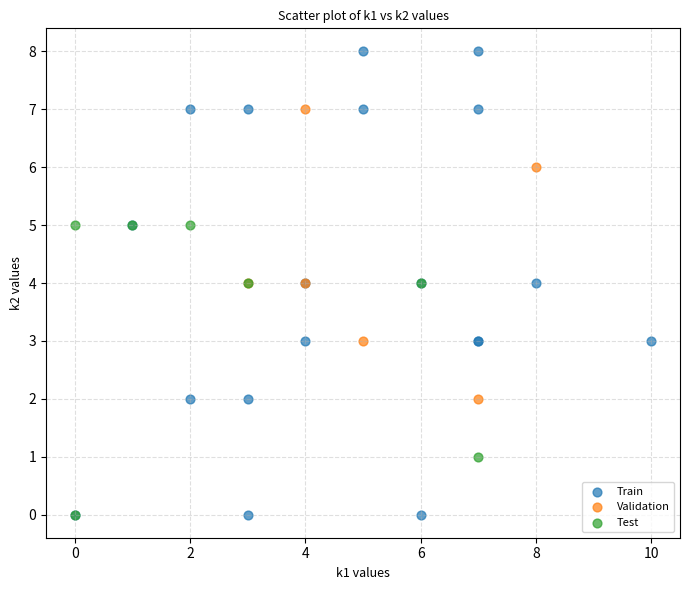

Which series has the widest spread of Y values?

Train